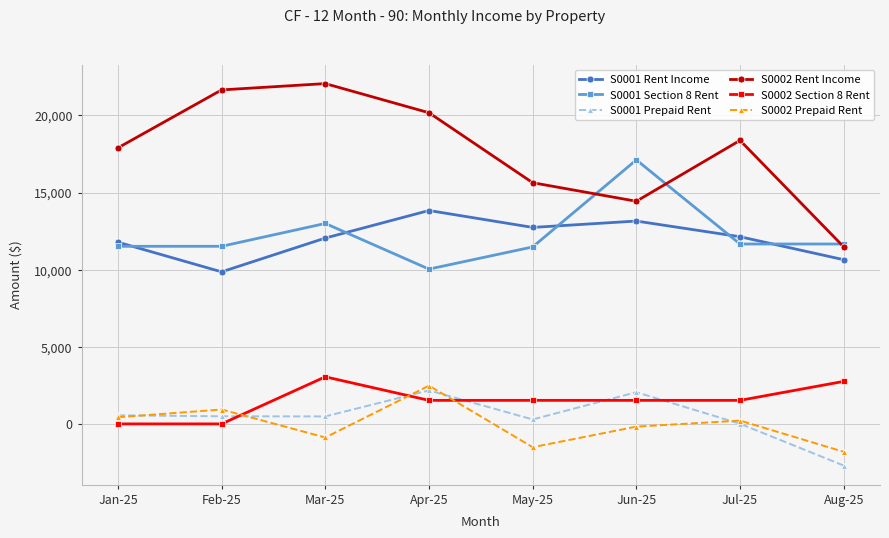

List the series in order of their peak value, lowest first.

S0001 Prepaid Rent, S0002 Prepaid Rent, S0002 Section 8 Rent, S0001 Rent Income, S0001 Section 8 Rent, S0002 Rent Income